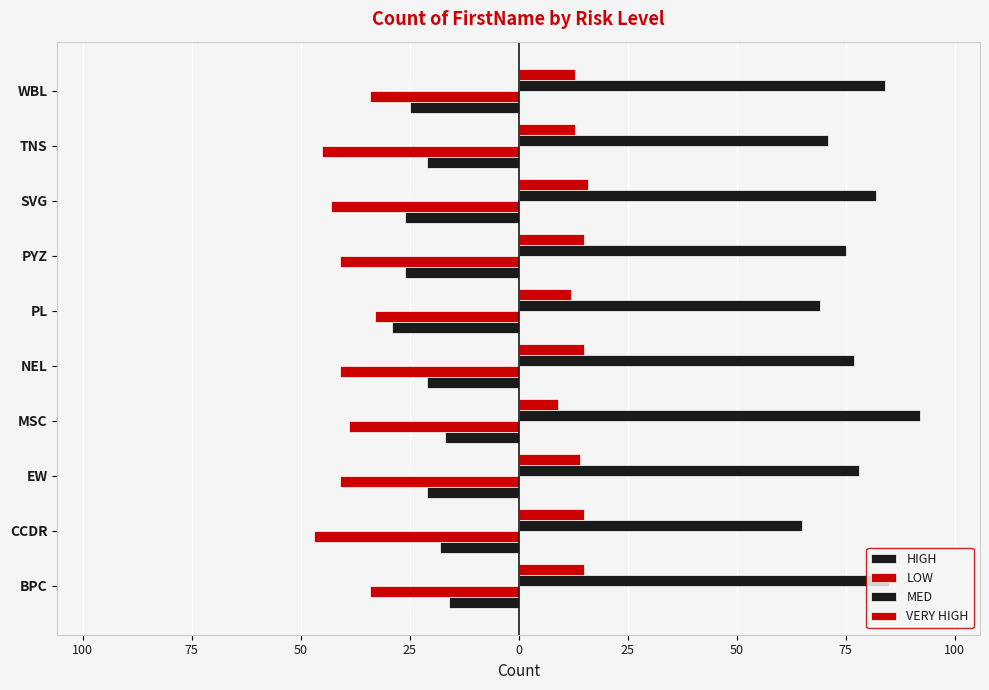

What is the difference between the maximum and minimum values in the VERY HIGH series?

7